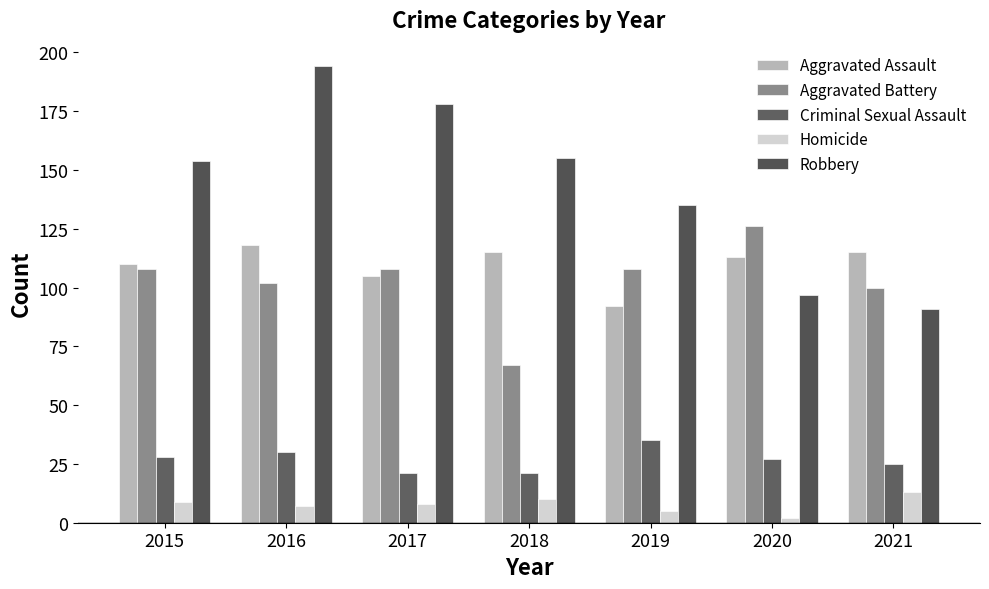

What is the value of the Aggravated Battery bar at the 4th from the left?

67